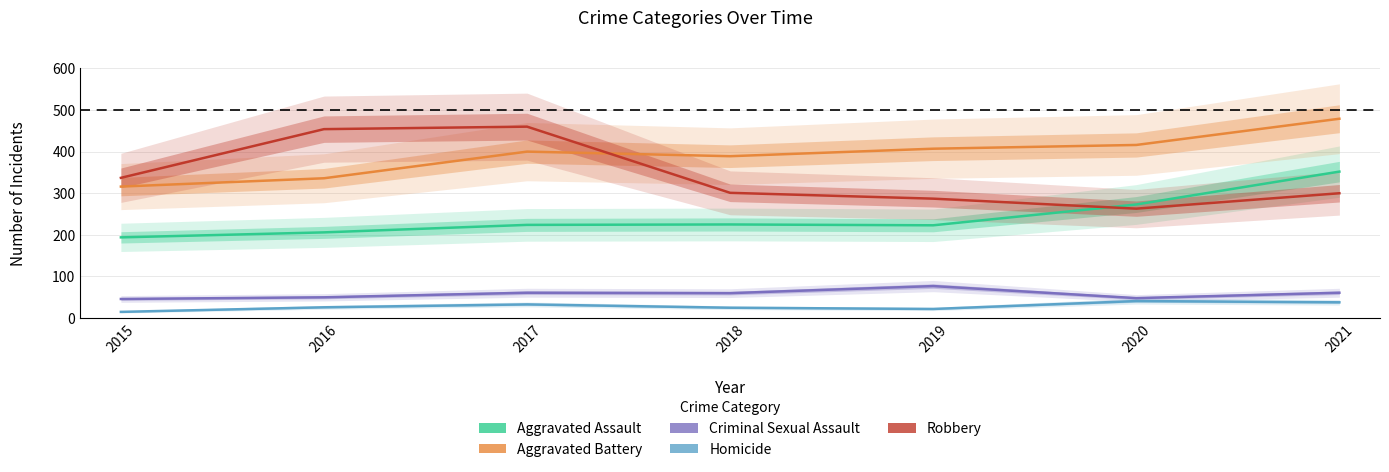

At how many categories does at least one series exceed 221?

7